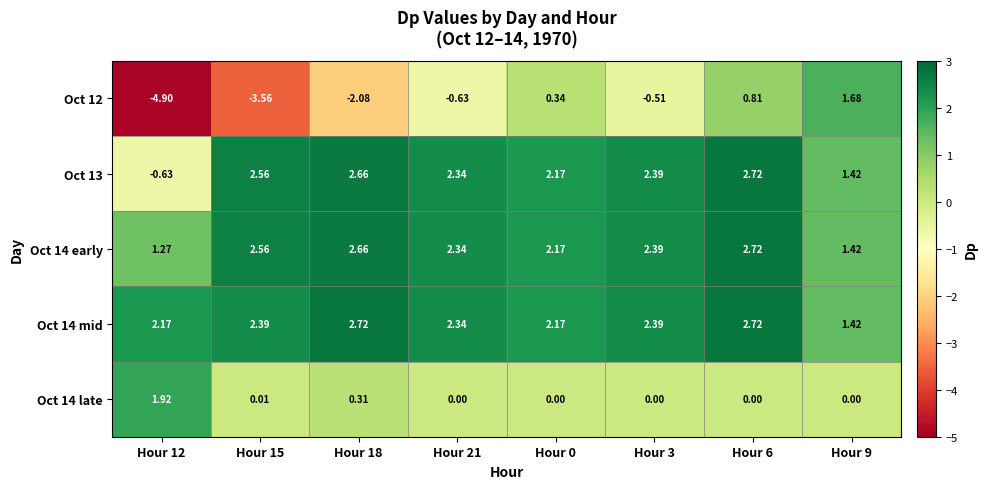

How many data points does each series have?

8